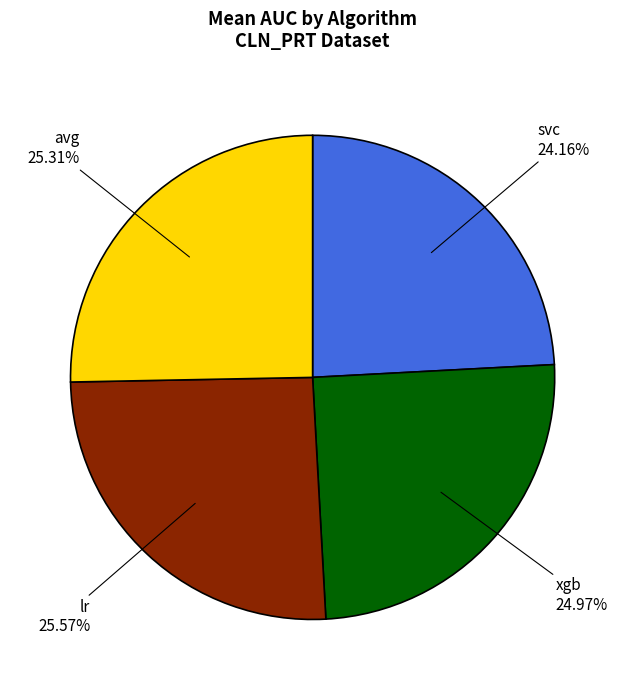

Is there any slice that represents more than half of the pie?

No